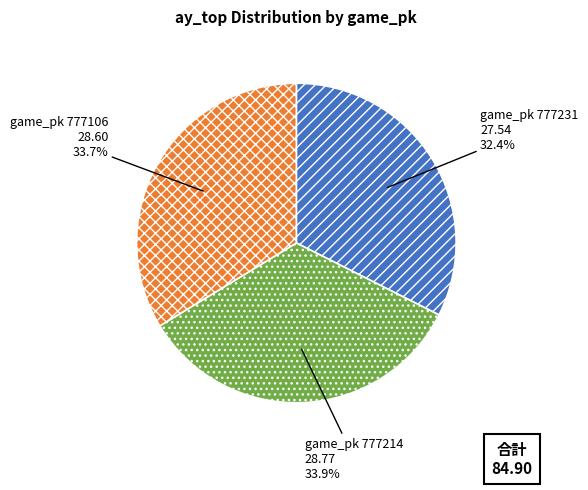

Do game_pk 777214 and game_pk 777106 together represent more than half of the pie?

Yes